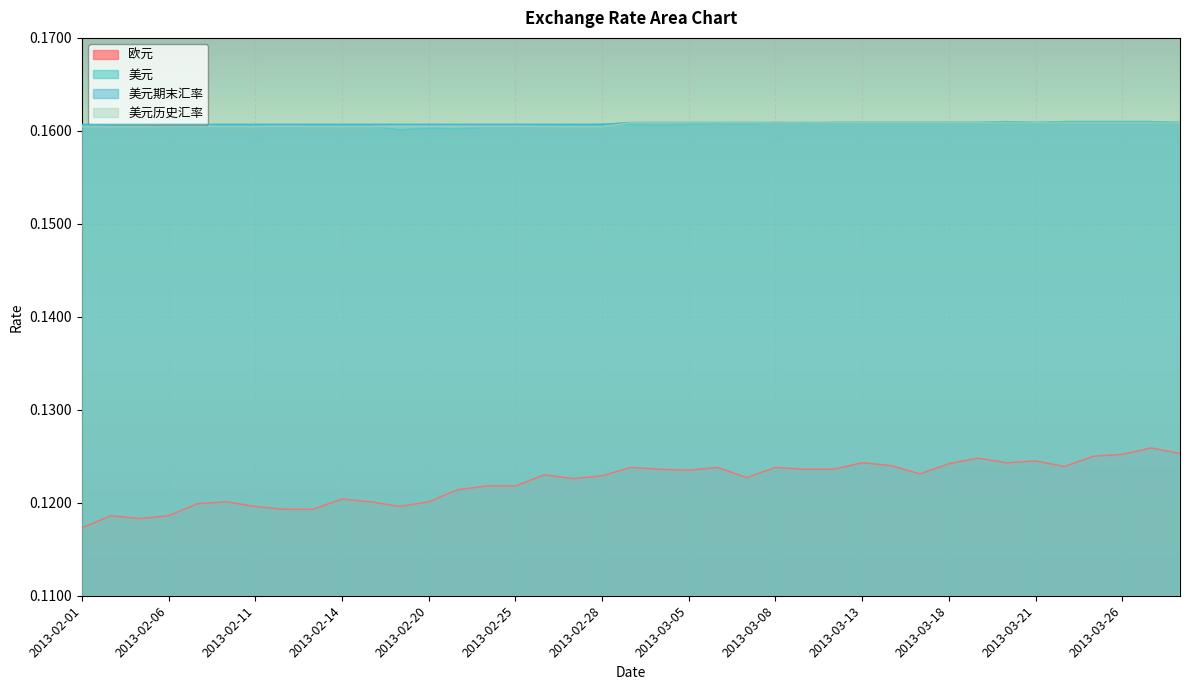

True or false: 美元 and 美元期末汇率 intersect in this chart.

False